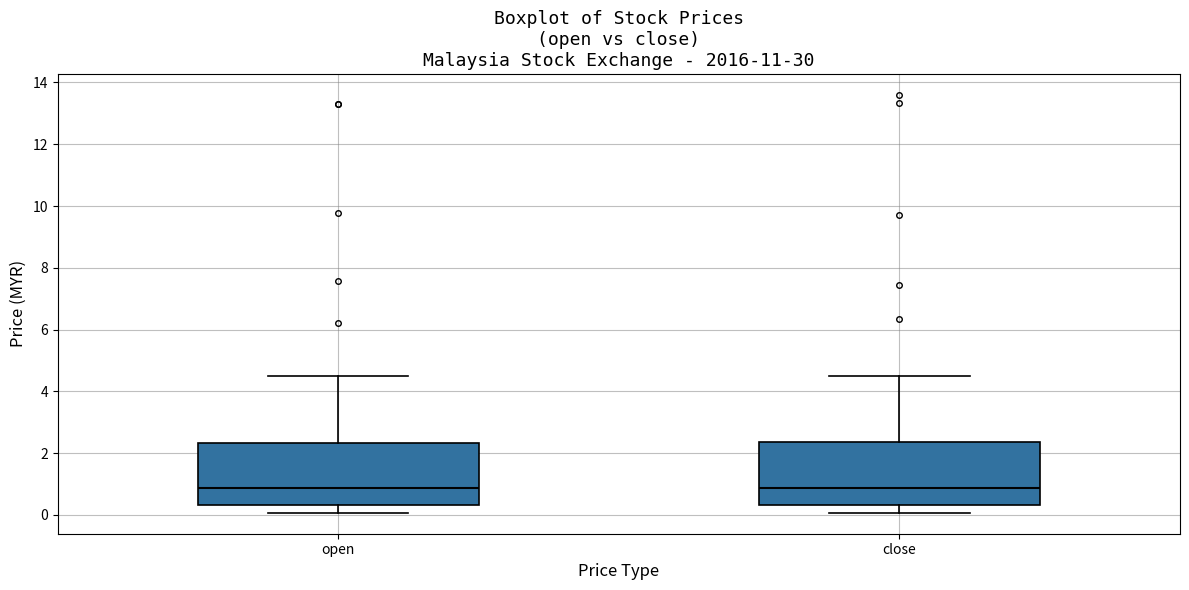

Reading left to right, transcribe this box plot: for each box, give where its median line is, the range the box spans, and where its two whiskers end, as read against the y-axis. The values are not printed on the chart, so give them approximately, as read against the axis.

open: median 0.8, box 0.4 to 2.4, whiskers 0.0 to 4.6
close: median 0.8, box 0.4 to 2.4, whiskers 0.0 to 4.6